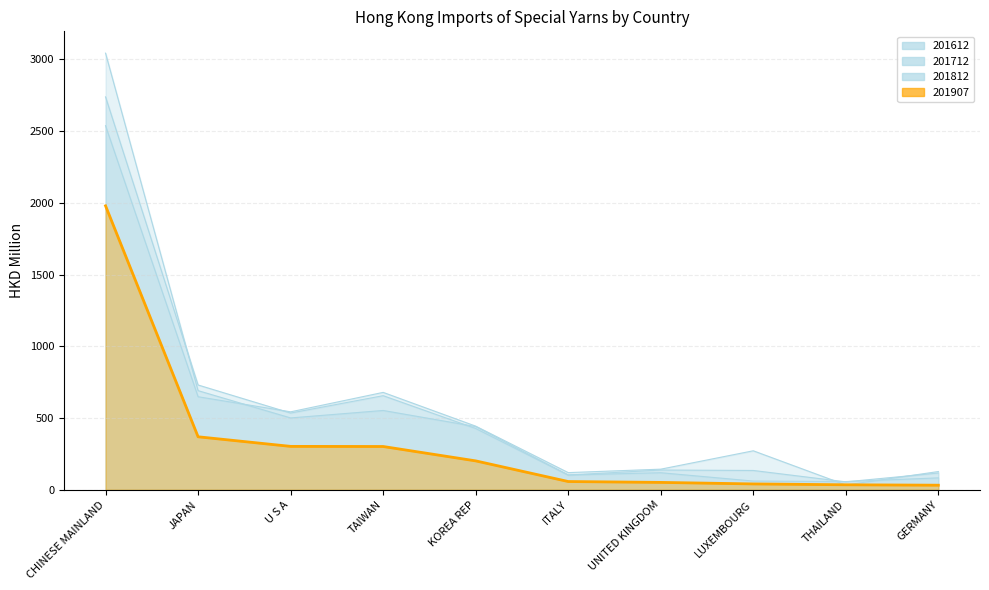

How many interior local valleys does the 201612 series have?

3